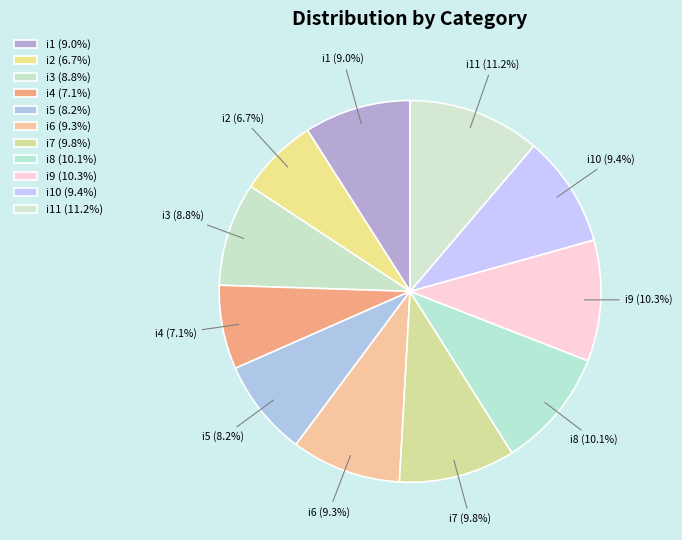

Which slice is the largest?

i11 (11.2%)